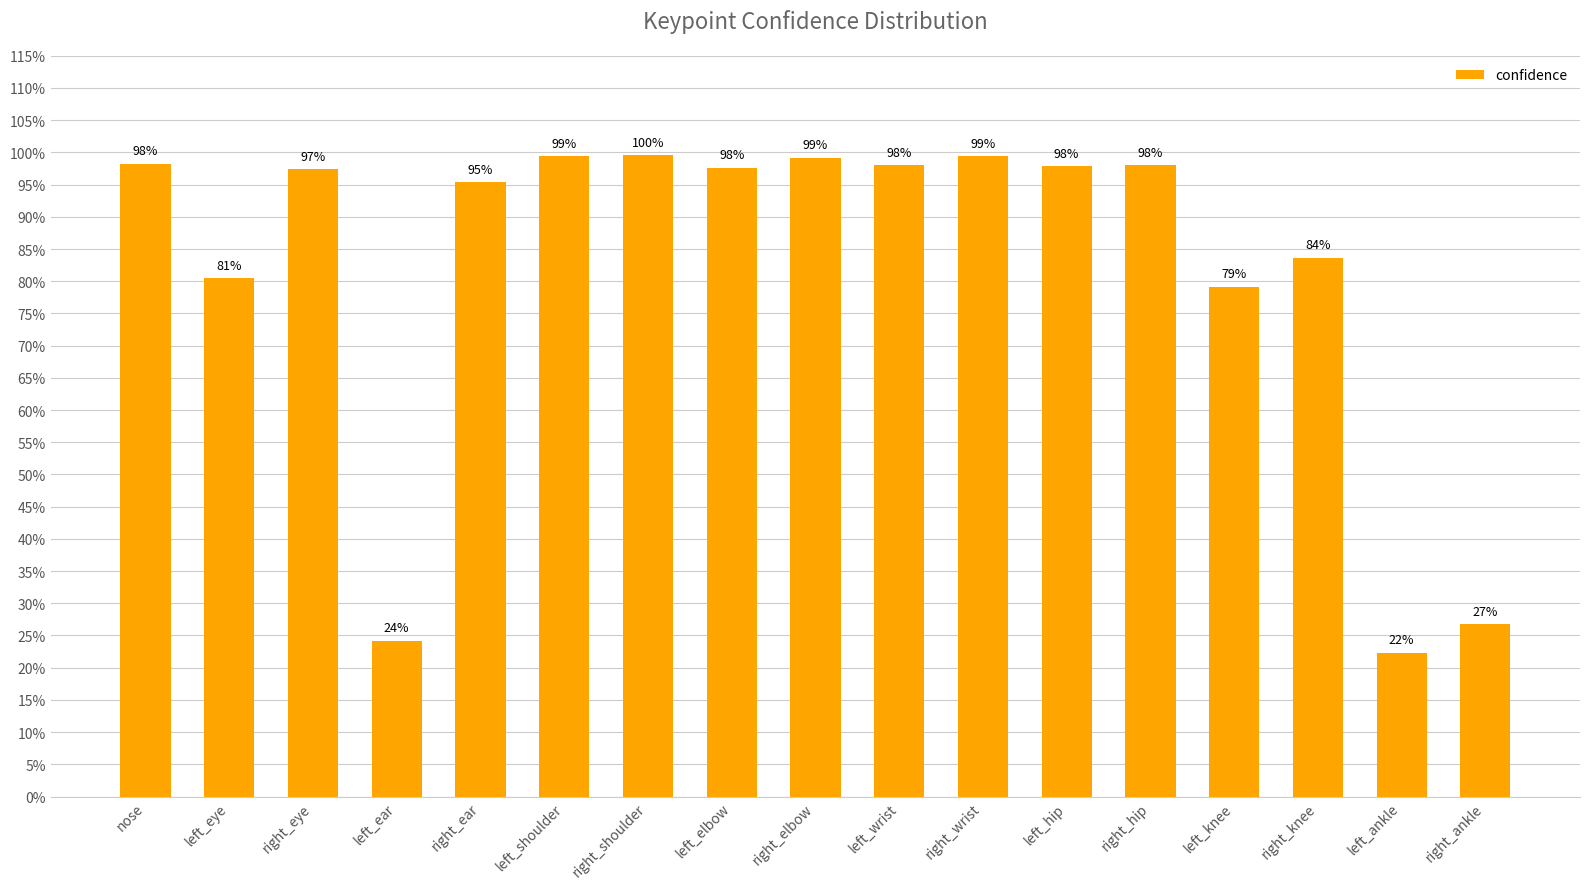

Rank the categories by value from lowest to highest.

left_ankle, left_ear, right_ankle, left_knee, left_eye, right_knee, right_ear, right_eye, left_elbow, left_hip, right_hip, left_wrist, nose, right_elbow, right_wrist, left_shoulder, right_shoulder